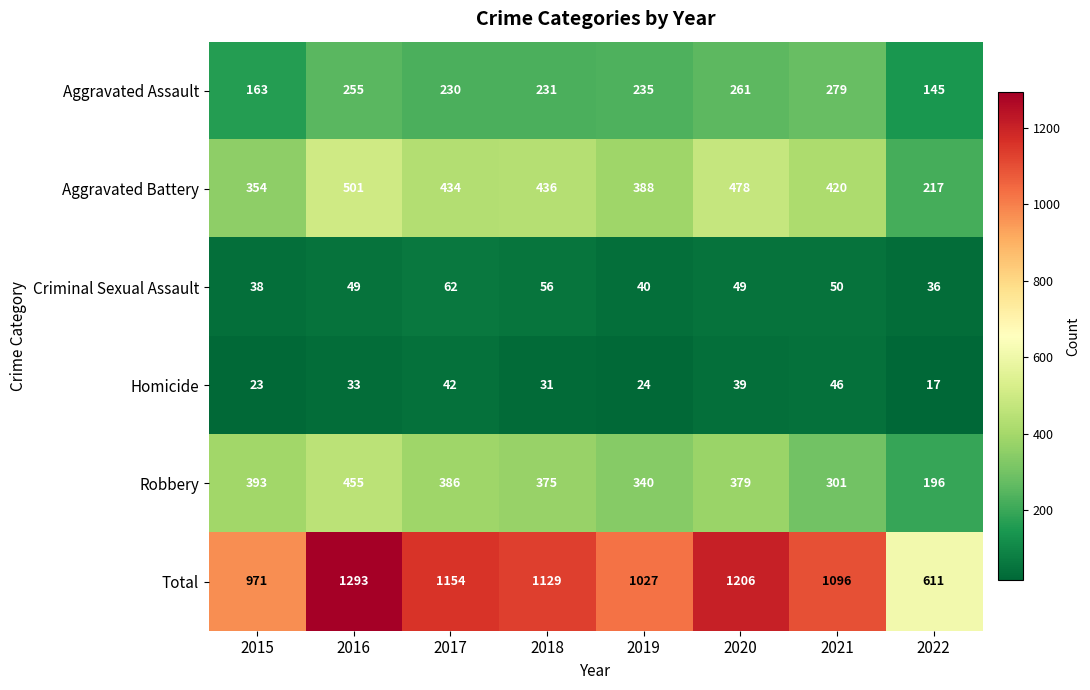

The value of Criminal Sexual Assault at 2019 is 40. True or false?

True